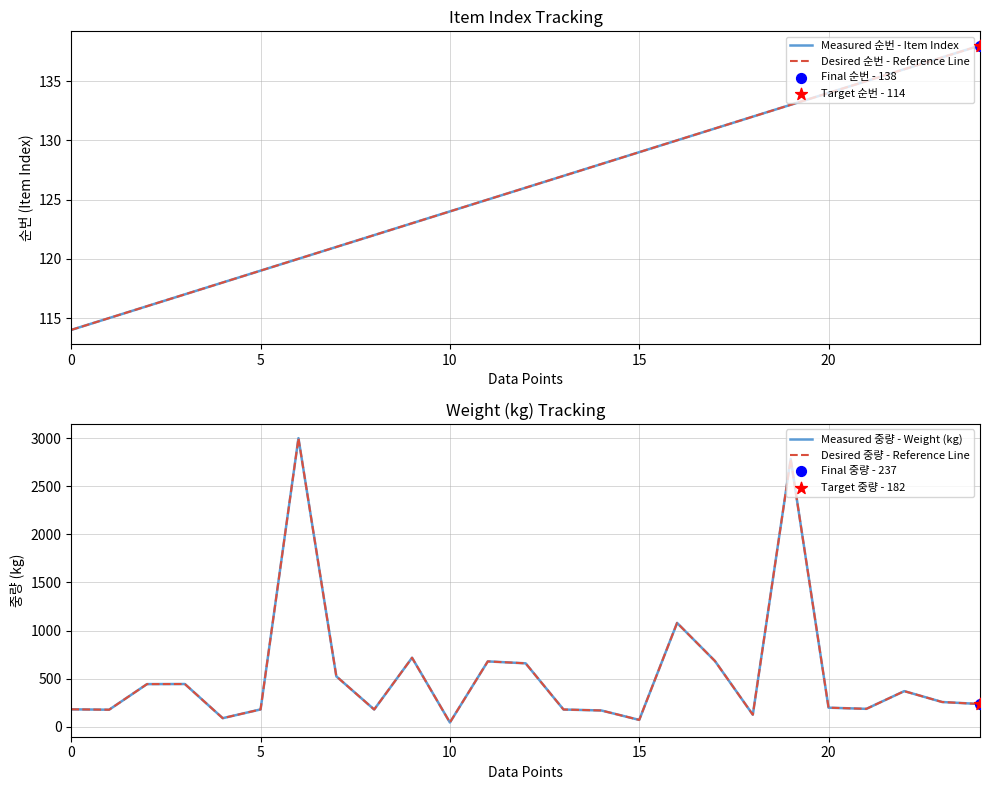

What are all the series names shown in the legend?

Measured 순번 - Item Index, Desired 순번 - Reference Line, Measured 중량 - Weight (kg), Desired 중량 - Reference Line